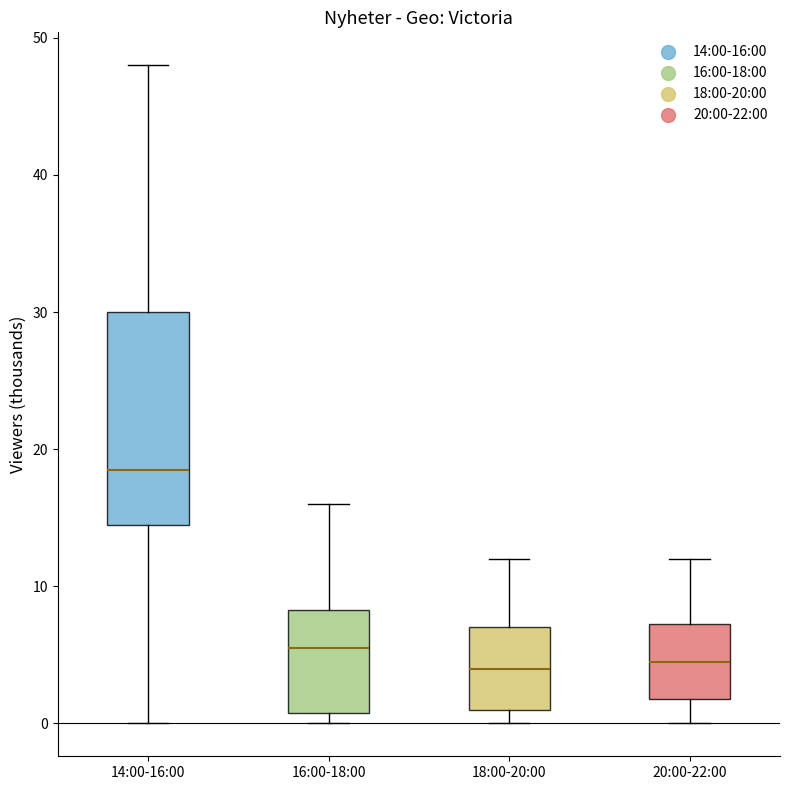

Which box is the tallest, from its lower edge to its upper edge?

14:00-16:00